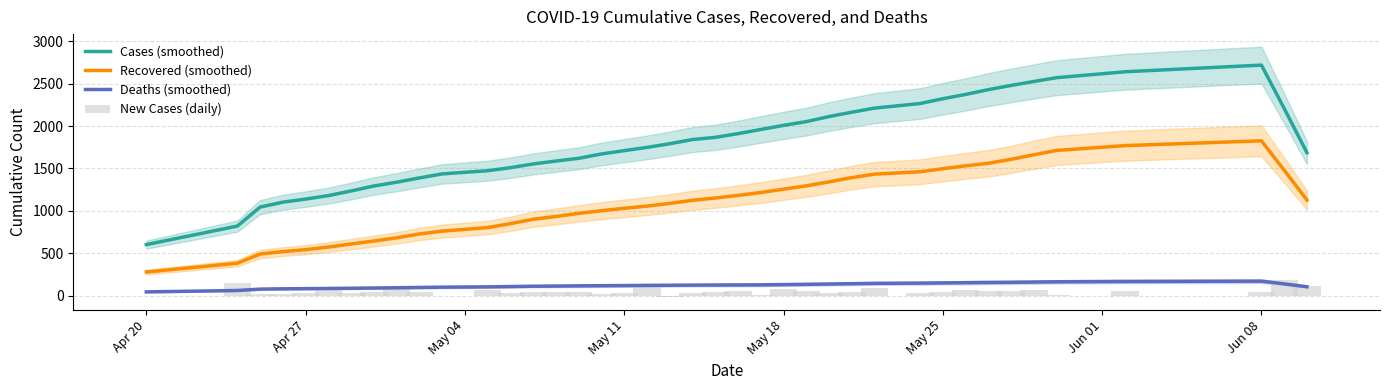

Does the chart contain stacked bars?

No